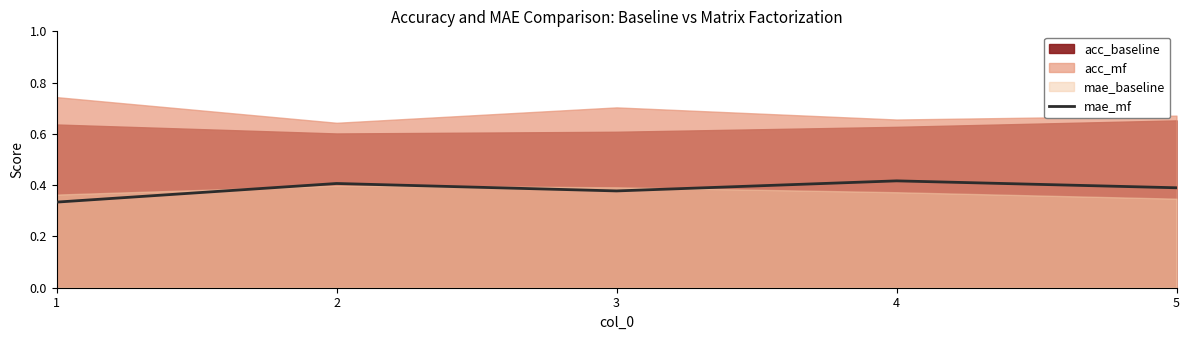

Is it true that the value at 5 is 0.6?

False